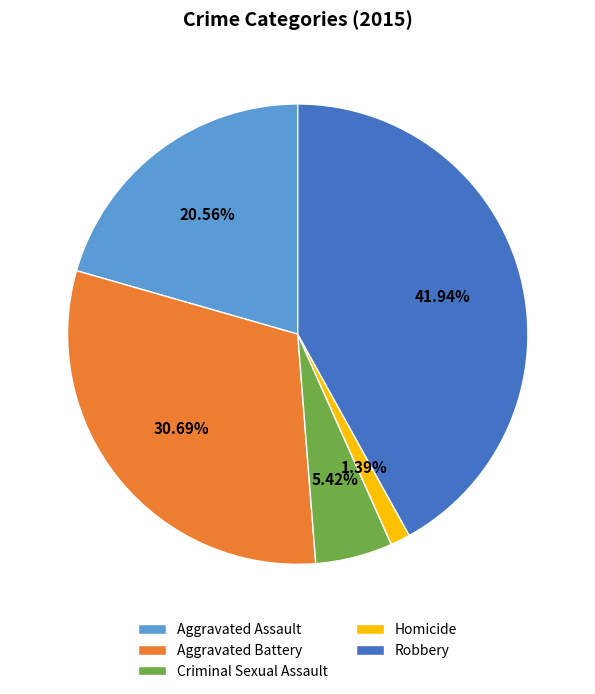

Is it true that Aggravated Battery is 31% of the pie?

True